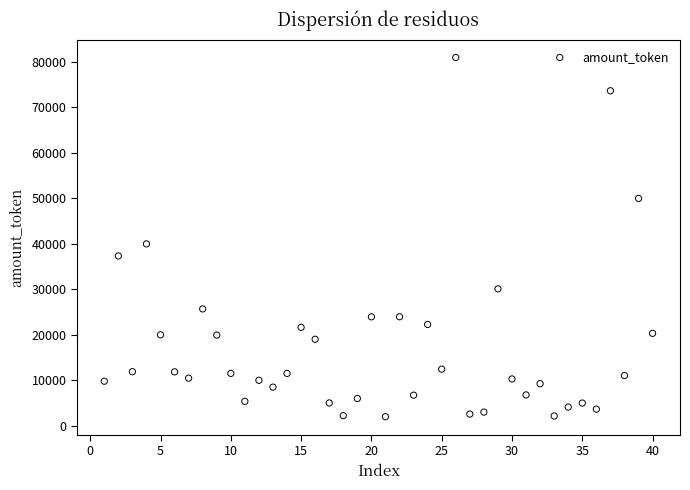

What is the range of X values (max minus min)?

39.0